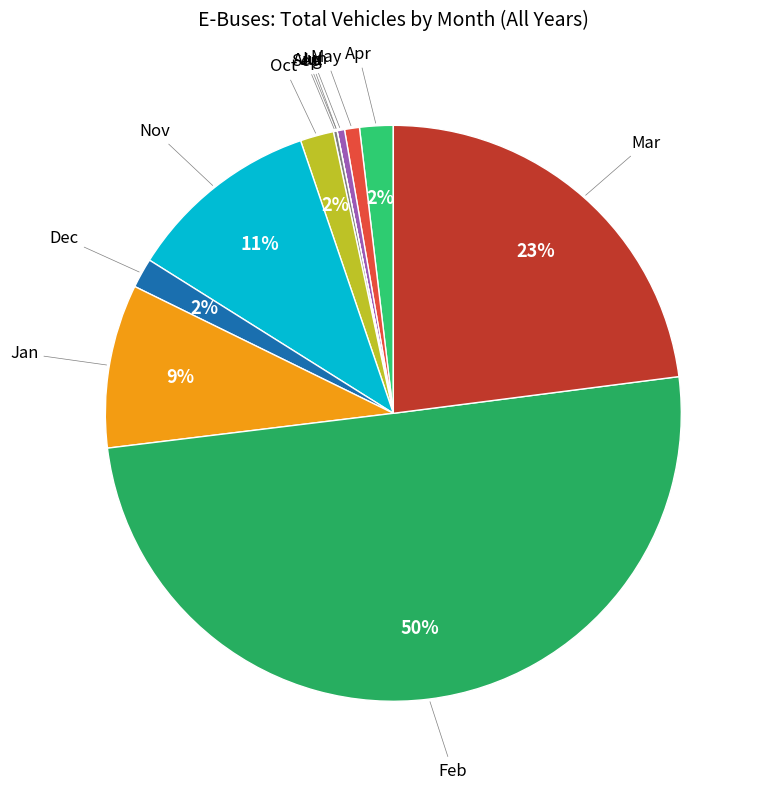

Count the number of slices in the pie.

12